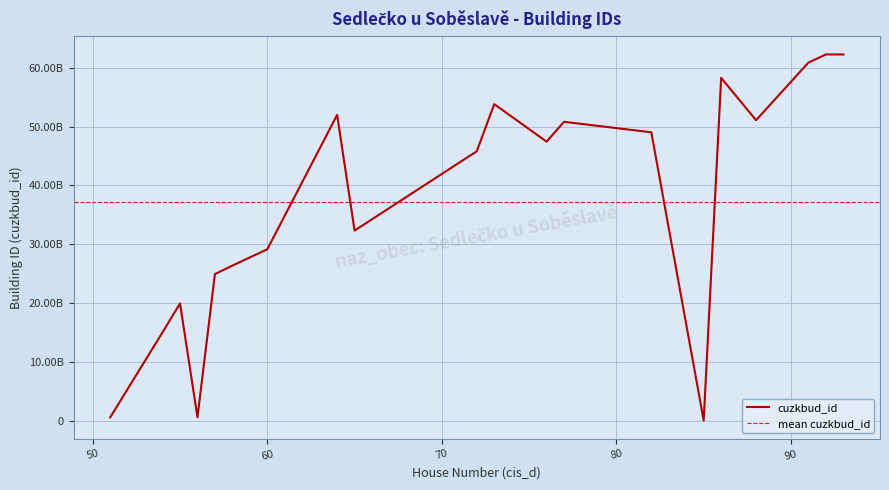

True or false: the data shows 6727704657 at 15.

False